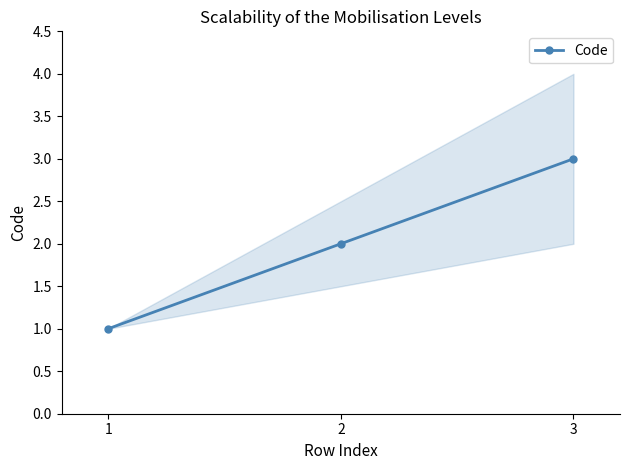

Is it true that the value at 1 is 1?

True